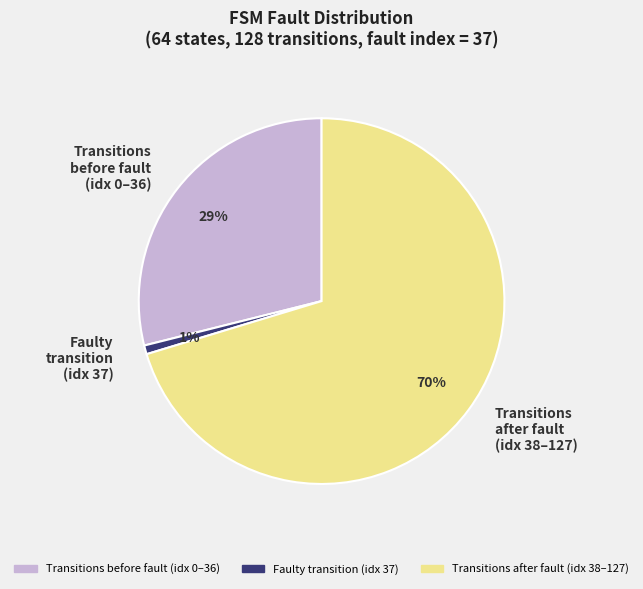

Rank the categories by value from highest to lowest.

Transitions after fault (idx 38–127), Transitions before fault (idx 0–36), Faulty transition (idx 37)